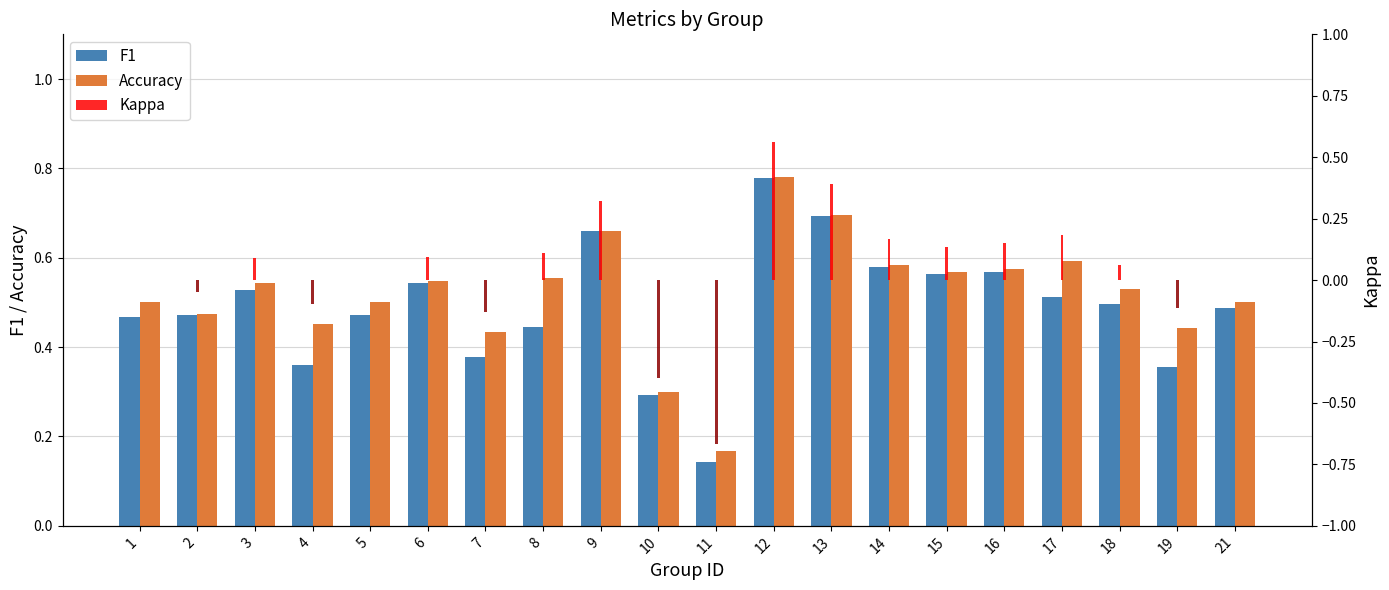

True or false: F1 has a value of 0.6 at 16.

True